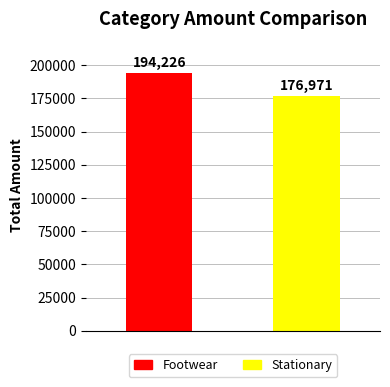

List the series in order of their overall mean, lowest first.

Stationary, Footwear